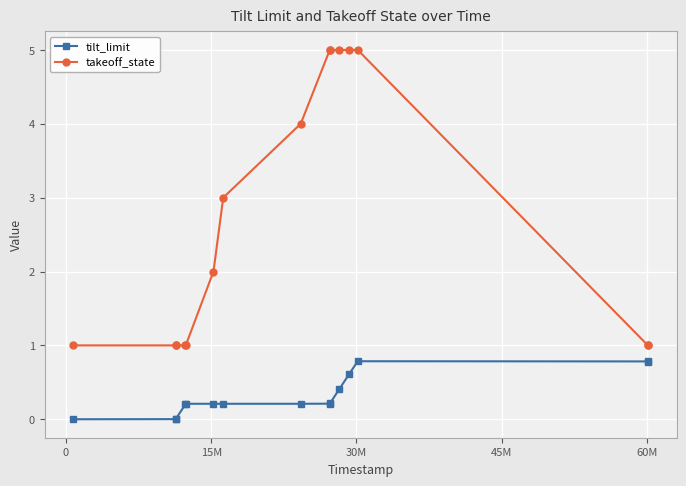

Which series has the widest spread of values?

takeoff_state